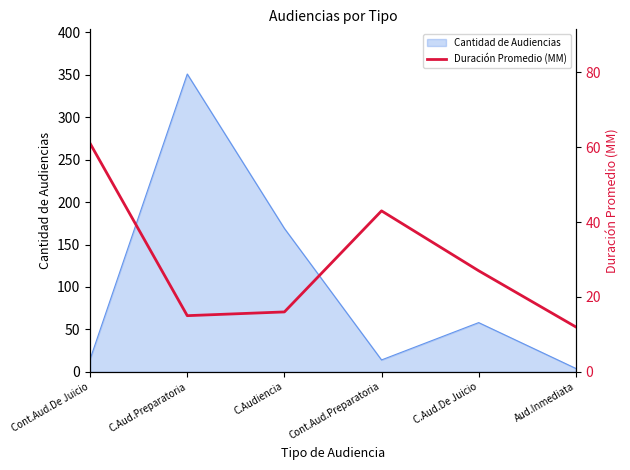

Where is the first local minimum?

C.Aud.Preparatoria